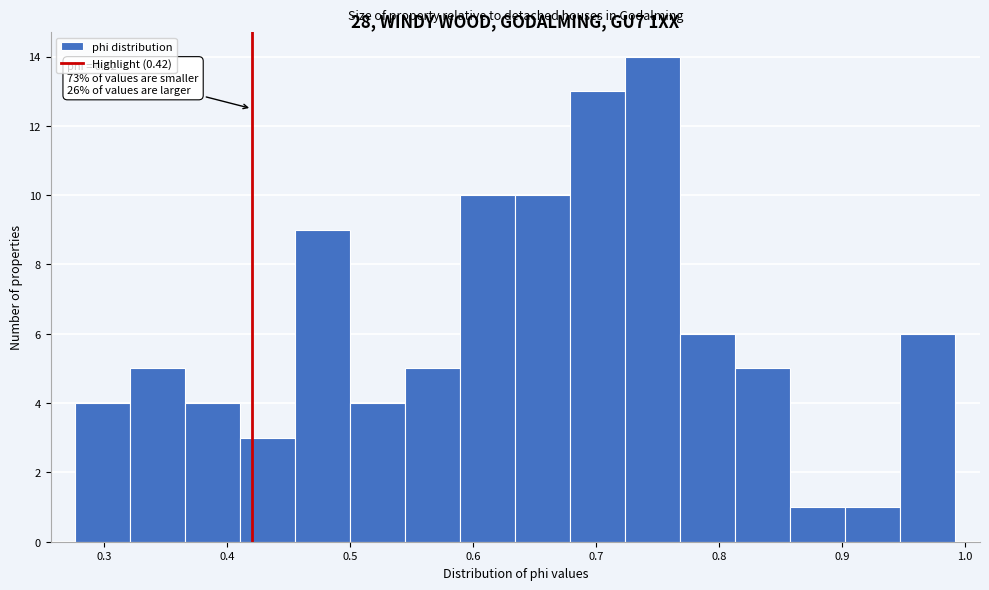

Which range on the x-axis has the tallest bar?

0.72 to 0.77